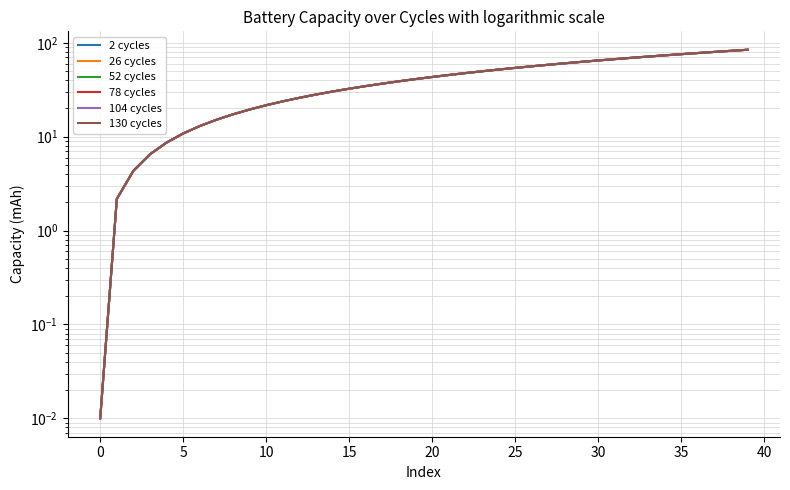

True or false: 52 cycles has a value of 135.3 at 38.

False